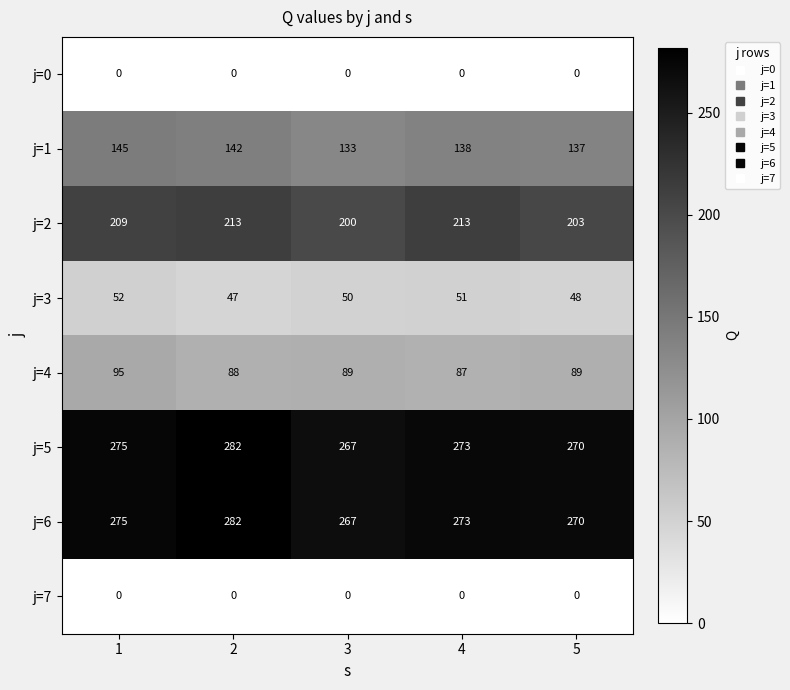

Which category has the highest value across all series?

2